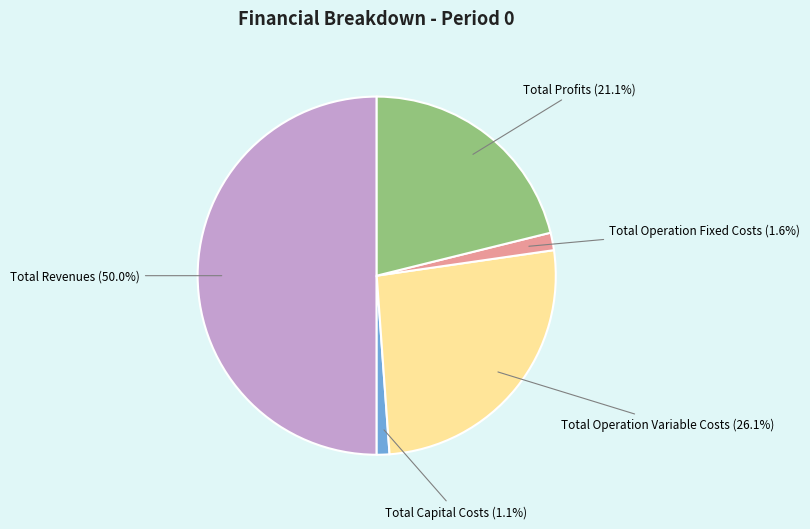

Rank the categories by value from lowest to highest.

Total Capital Costs, Total Operation Fixed Costs, Total Profits, Total Operation Variable Costs, Total Revenues